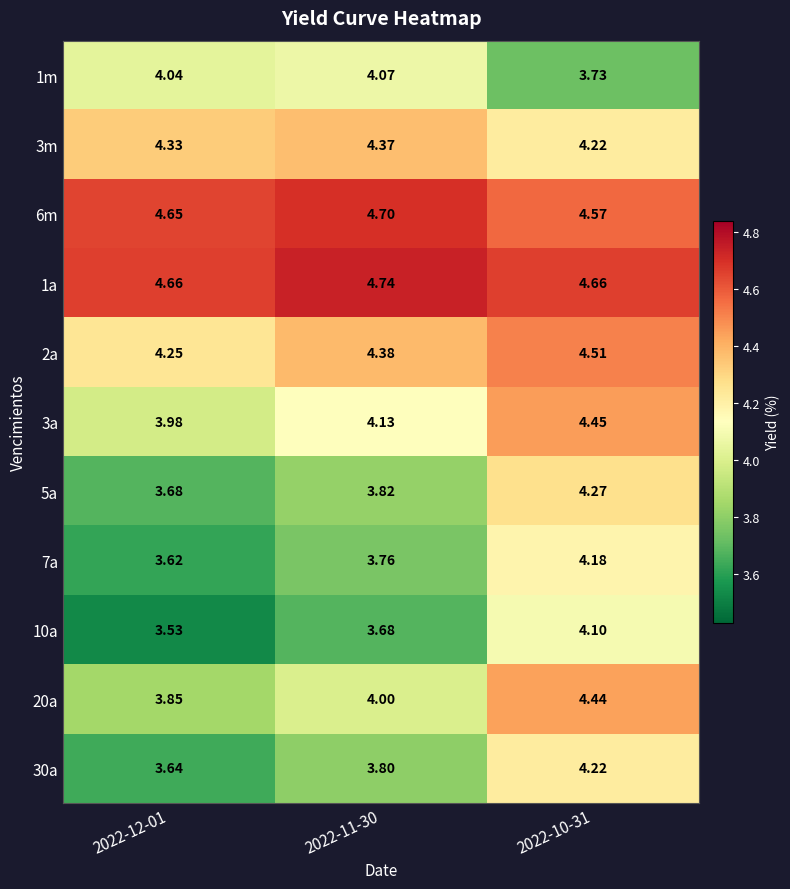

Is the value of 7a at 2022-12-01 greater than the value of 10a at 2022-10-31?

No